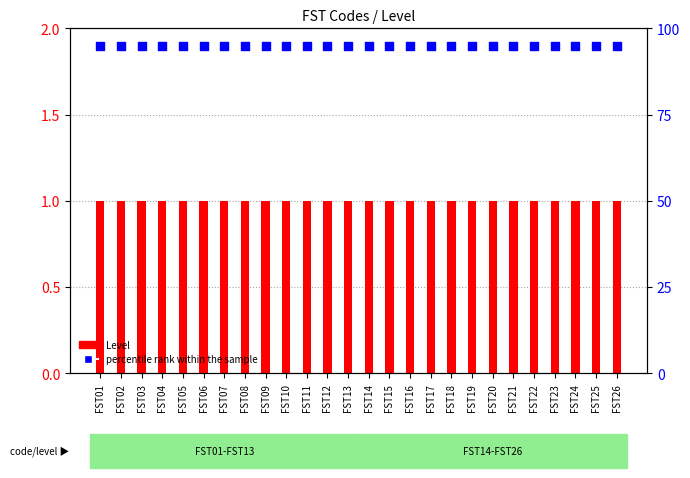

Which series contains the highest Y value?

percentile rank within the sample